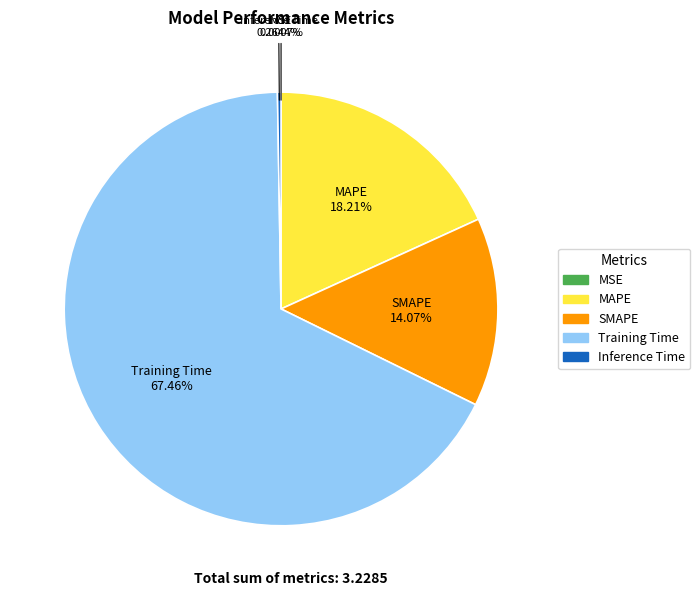

Is there a majority slice in this chart?

Yes